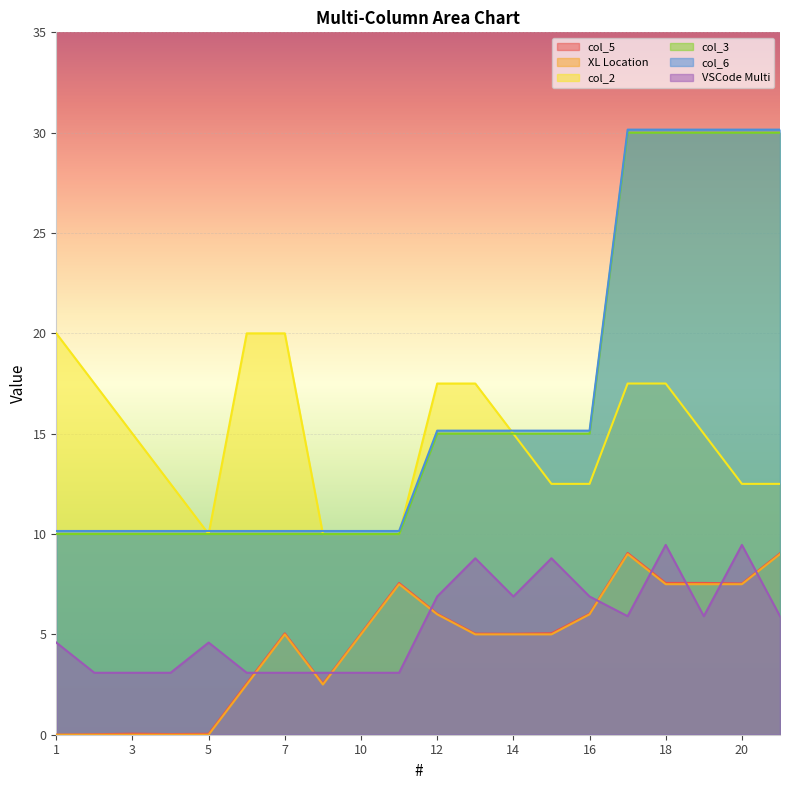

What is the sum of the XL Location values at 13 and 5?

5.0